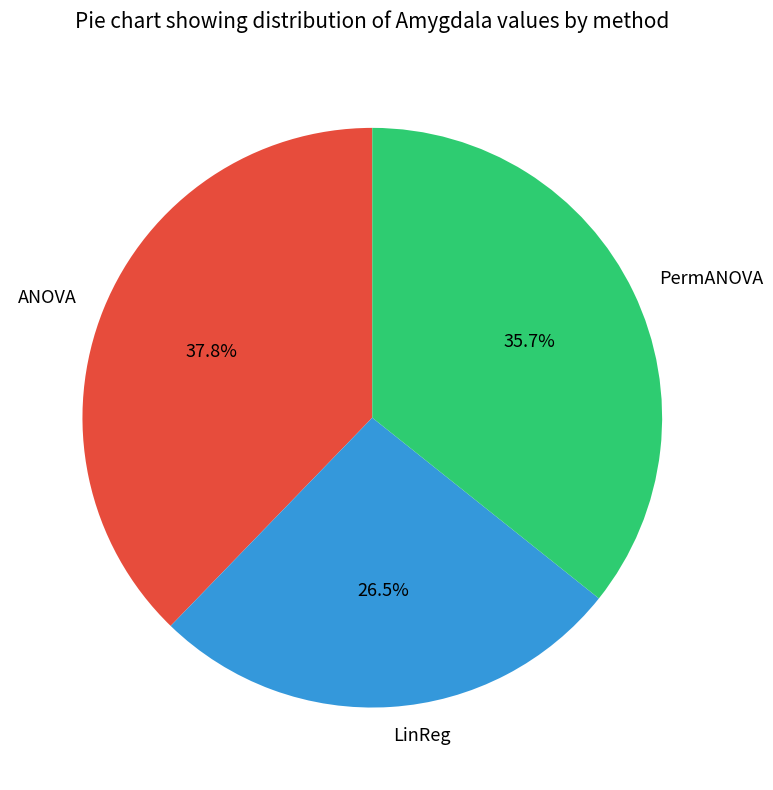

Is the sum of ANOVA and LinReg greater than half?

Yes